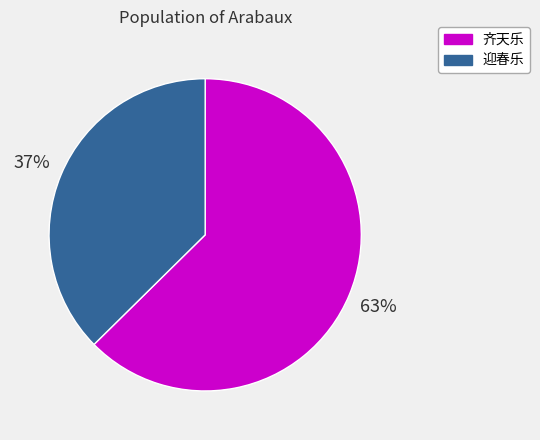

Count the number of slices in the pie.

2